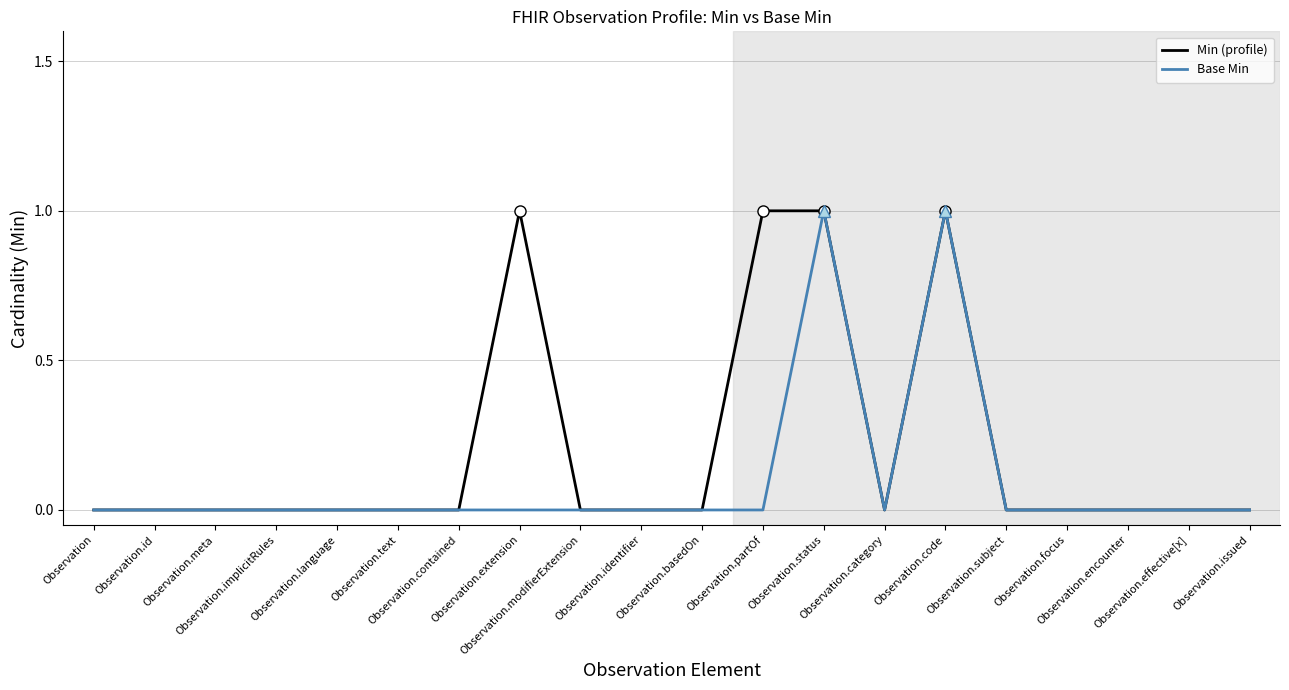

Which series has the largest total across all categories?

Min (profile)